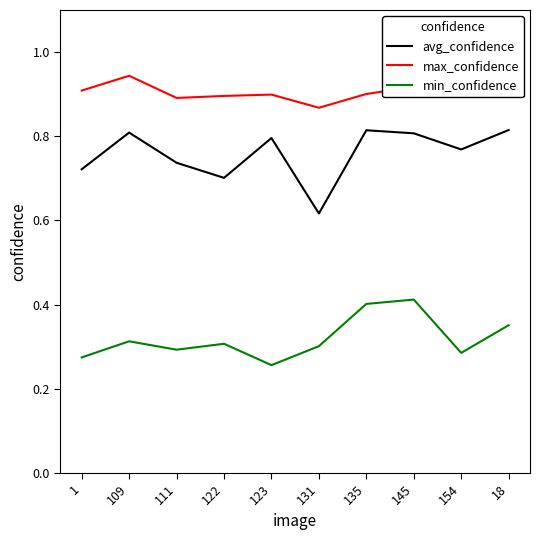

What is the difference between the maximum and second lowest values in the max_confidence series?

0.1